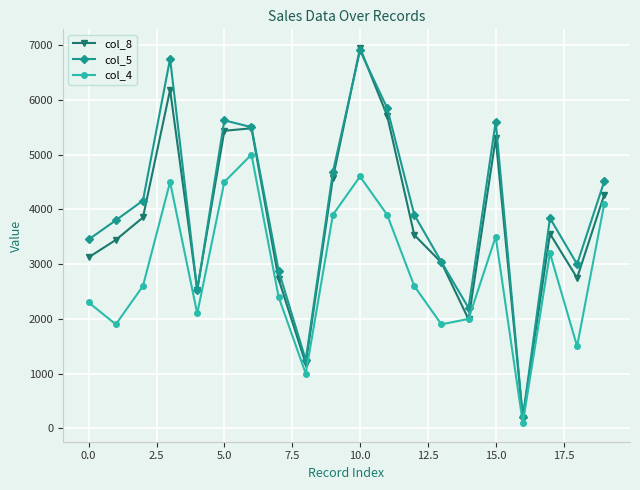

In col_4, how many points are lower than both neighbors (excluding endpoints)?

6